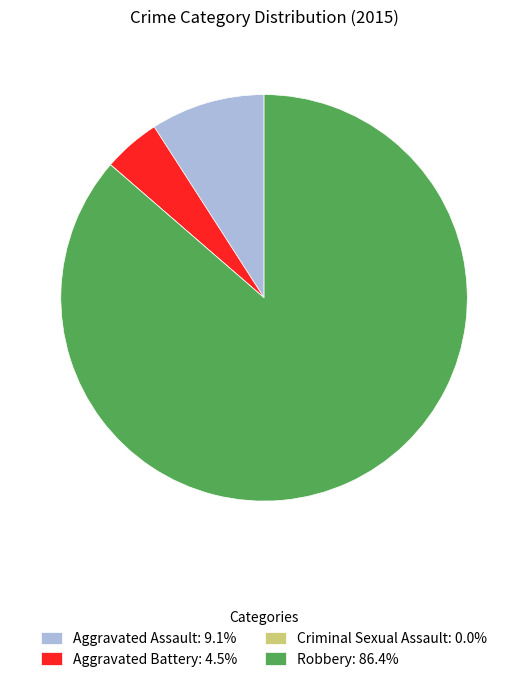

Does Robbery: 86.4% represent more than half of the total?

Yes